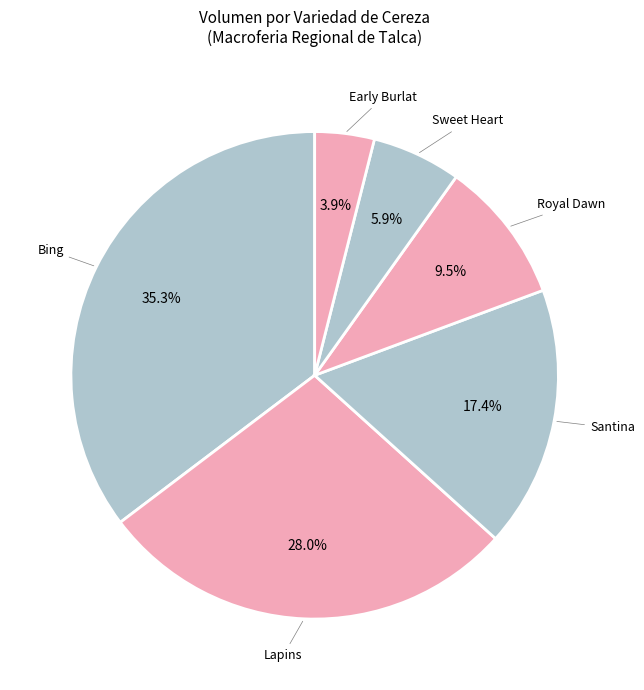

What is the smallest slice in the pie chart?

Early Burlat